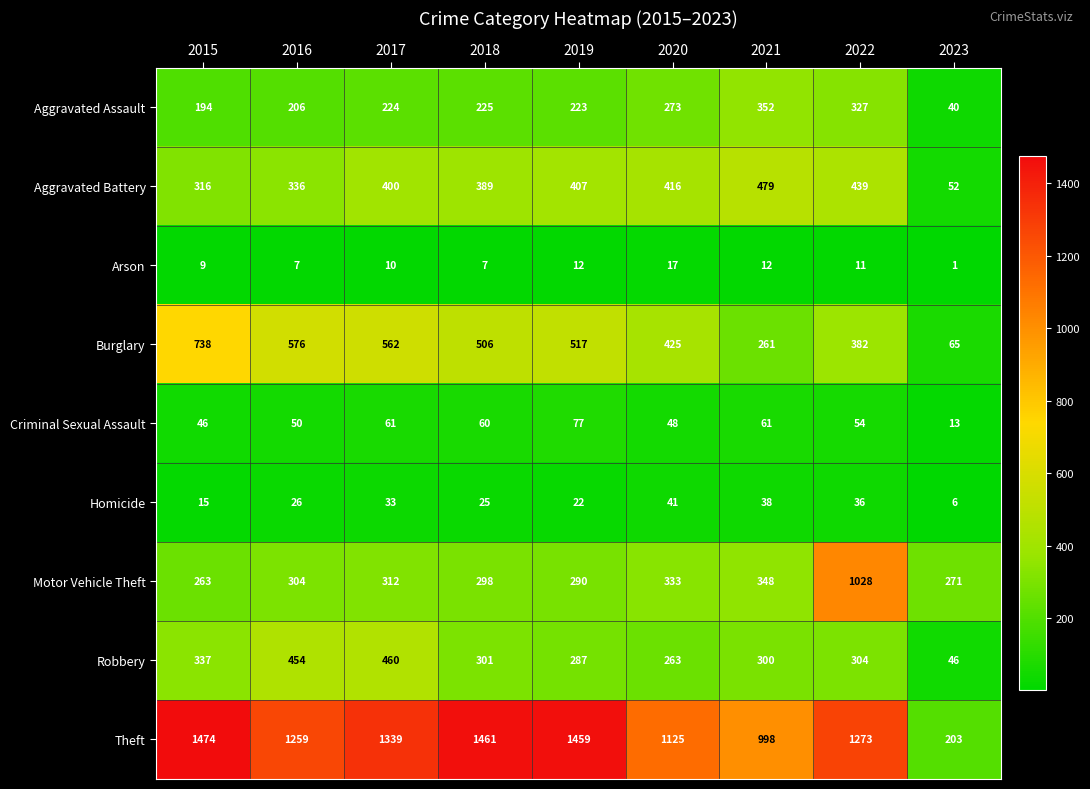

Which series changed the most between 2021 and 2022?

Motor Vehicle Theft